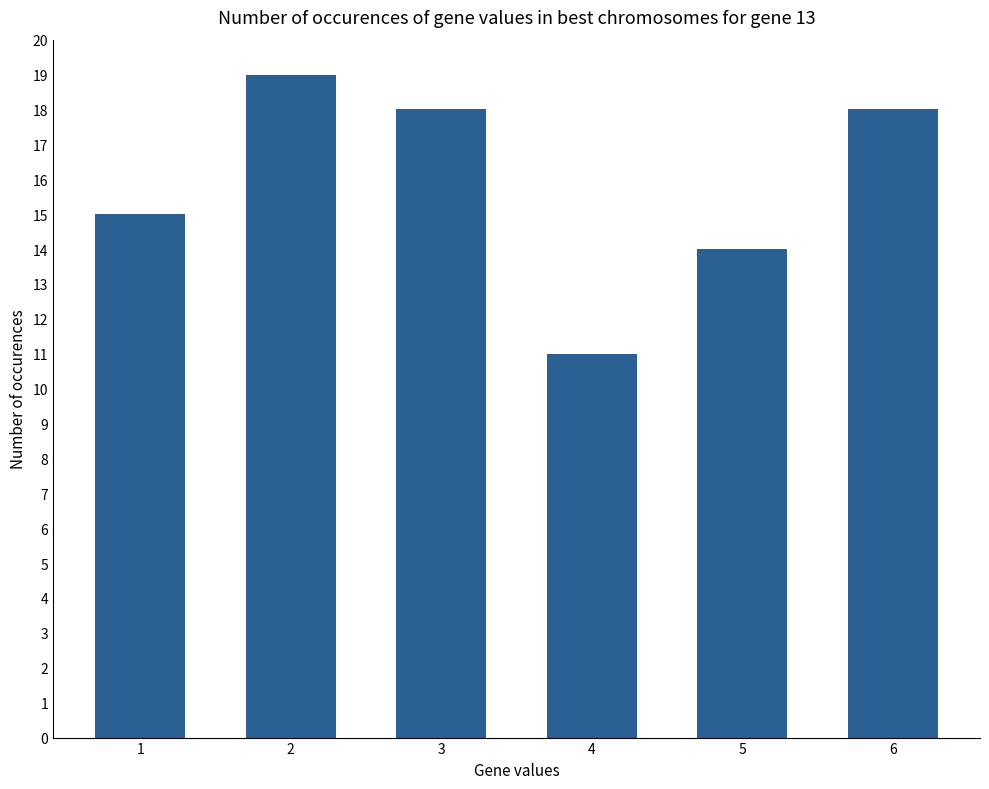

Which category has the lowest value across all series?

4